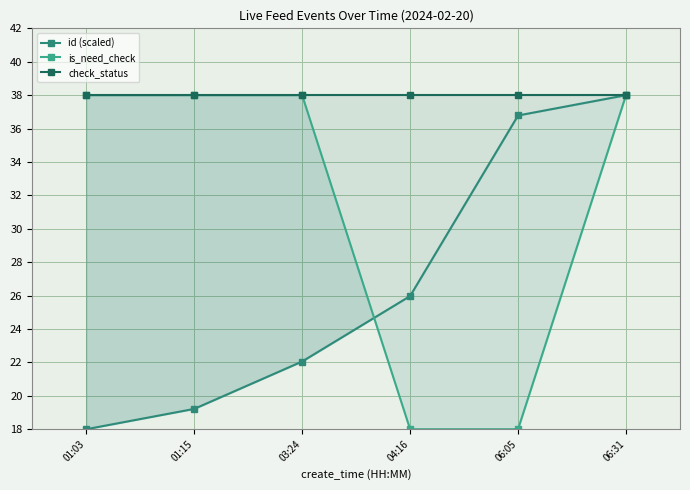

How many lines are shown in the chart?

3